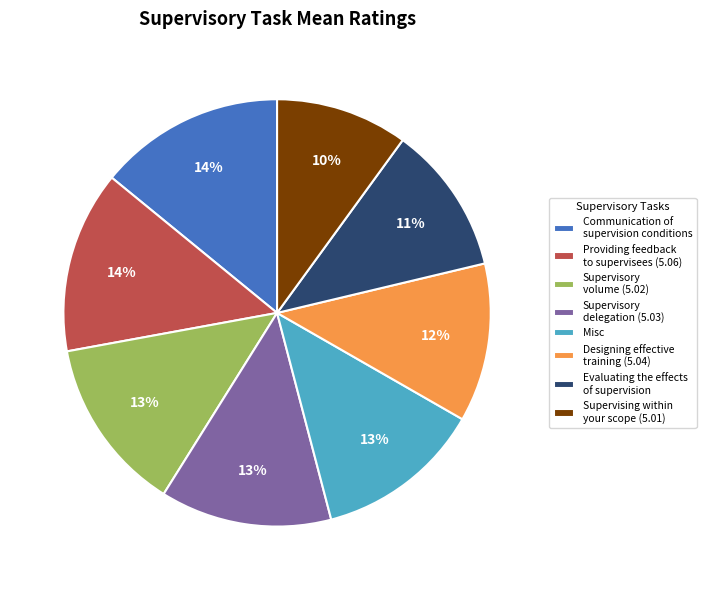

What percentage is the Supervisory delegation (5.03) slice, to the nearest percent?

13%